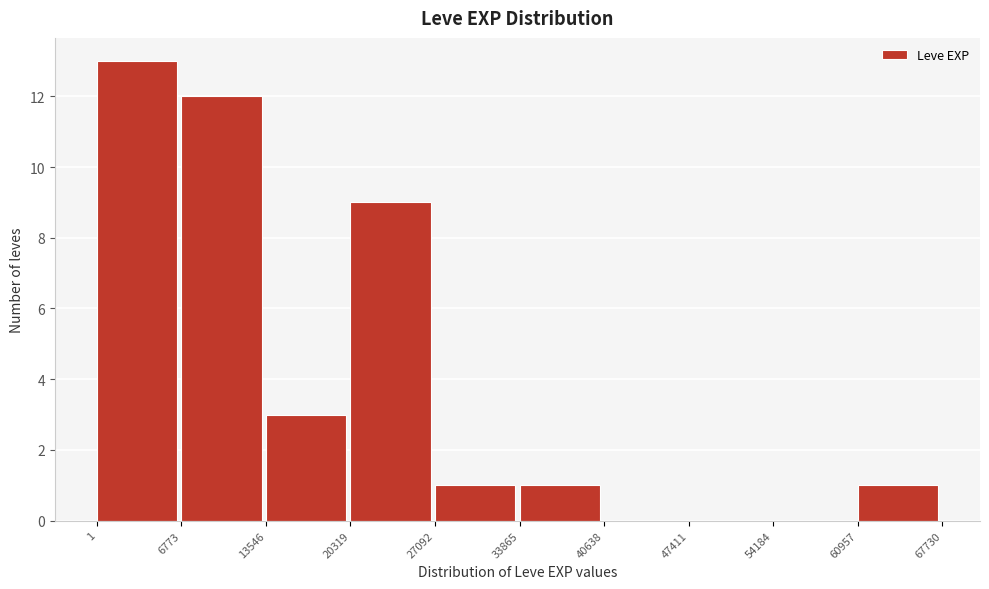

Reading left to right, list every bar in this chart as the range it spans on the x-axis followed by its height. The values are not printed on the chart, so give them approximately, as read against the axis.

1 to 6773: 13
6773 to 13546: 12
13546 to 20319: 3
20319 to 27092: 9
27092 to 33865: 1
33865 to 40638: 1
40638 to 47411: 0
47411 to 54184: 0
54184 to 60957: 0
60957 to 67730: 1